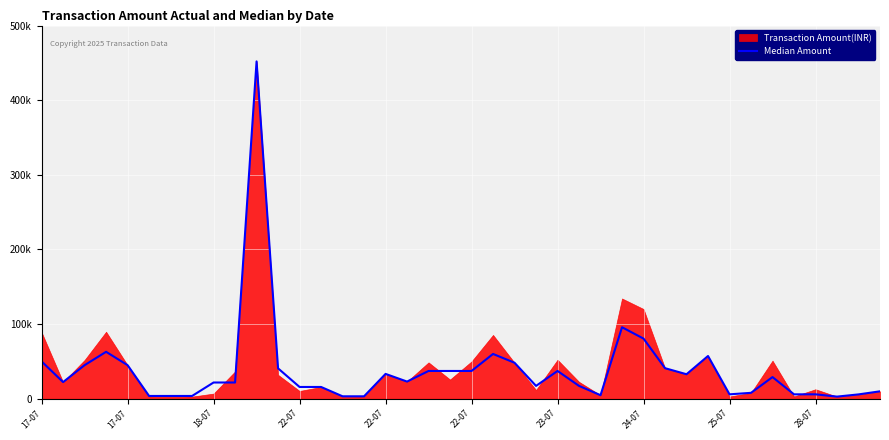

How many interior local valleys (lower than both neighbors) does the data have?

7